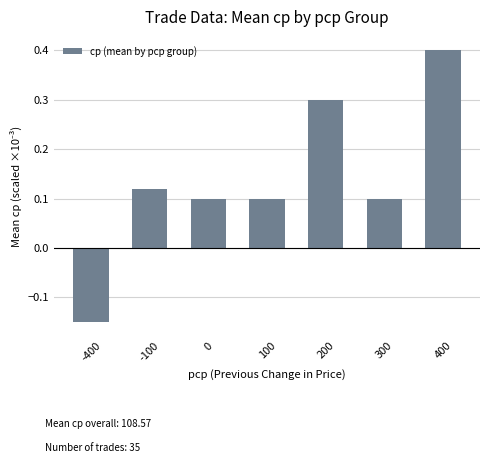

How many values are below 0?

1